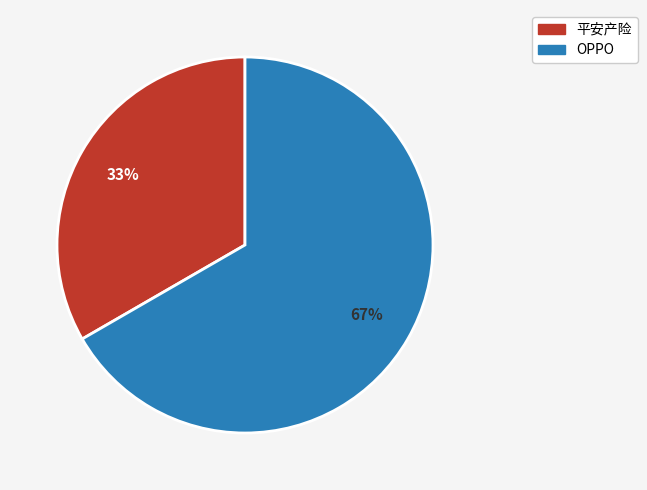

Is the sum of 平安产险 and OPPO greater than half?

Yes